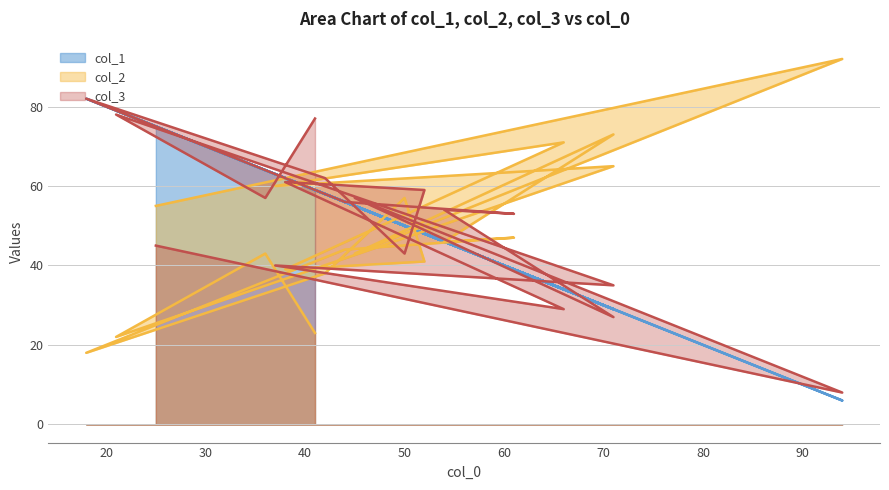

What is the average value of the col_2 series?

49